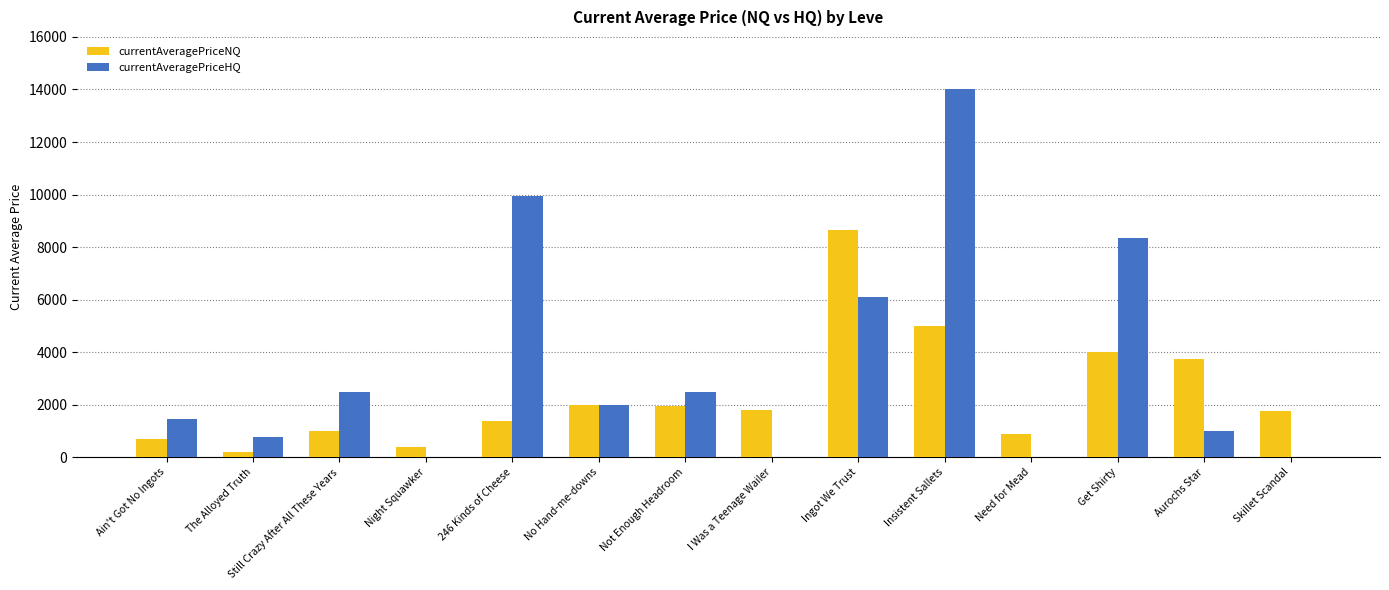

What is the greatest value displayed?

14021.0